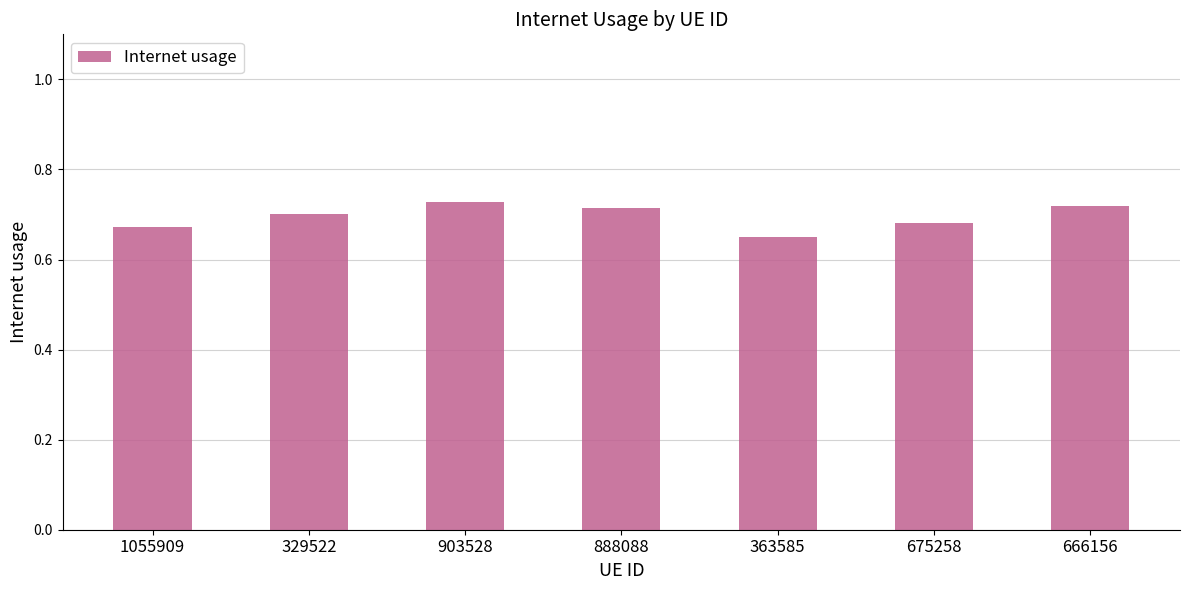

What position from the right is 329522?

6